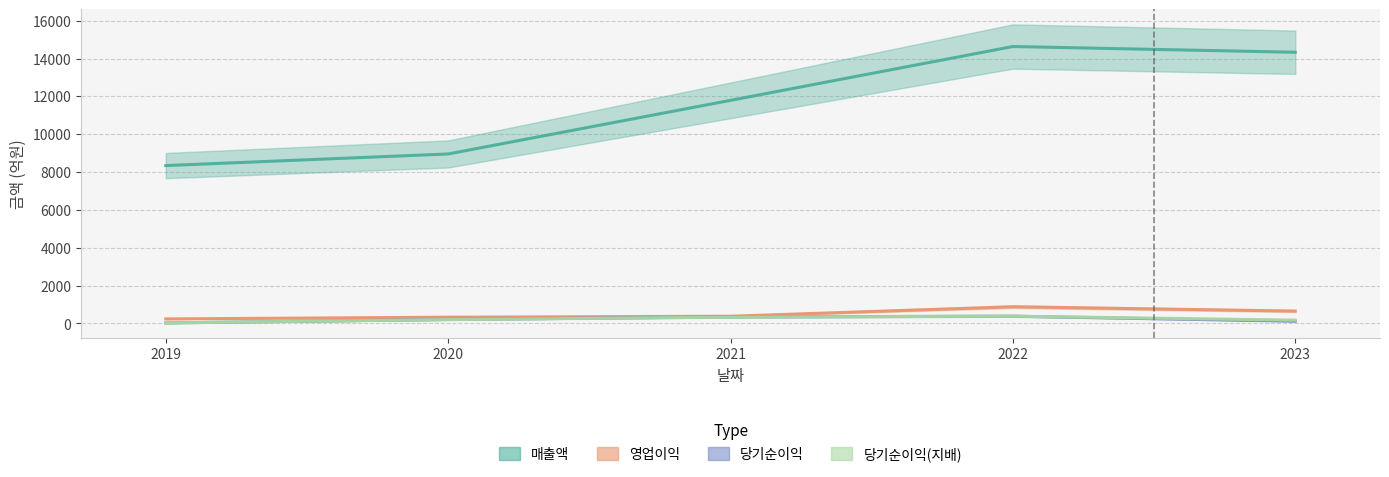

What is the spread (max minus min) of values at 2019?

8317